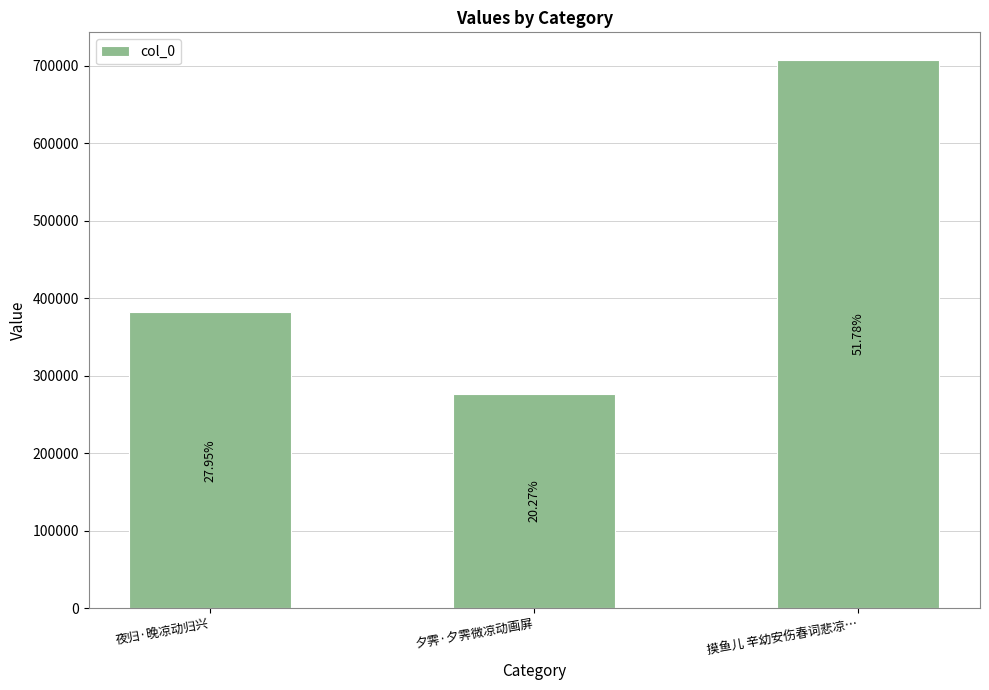

Which has a higher value, 夕霁·夕霁微凉动画屏 or 摸鱼儿 辛幼安伤春词悲凉…?

摸鱼儿 辛幼安伤春词悲凉…